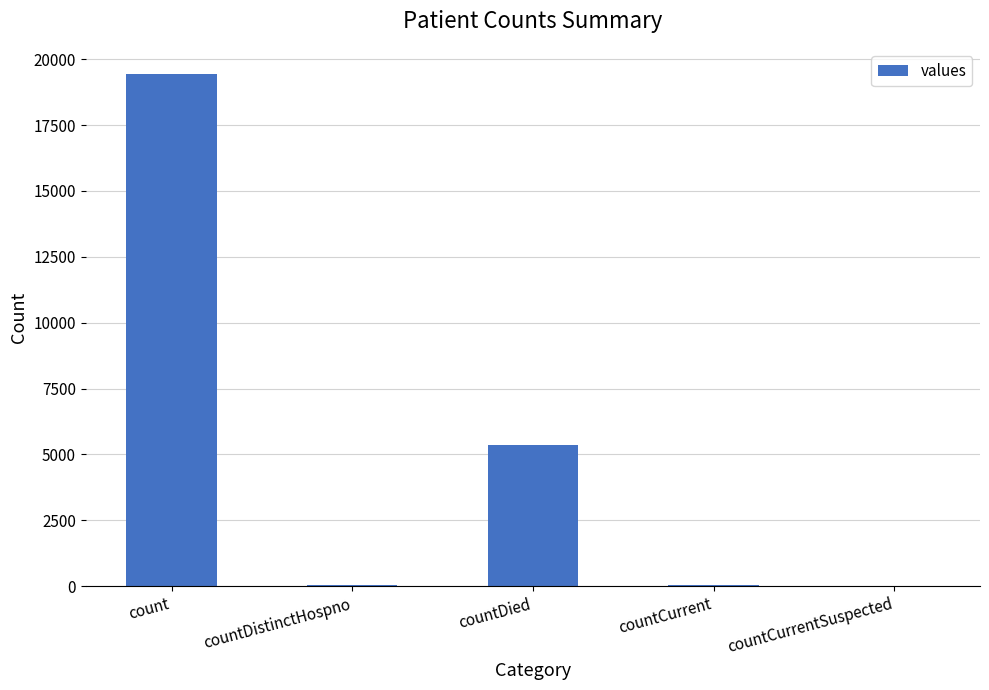

What is the sum of all values?

24875